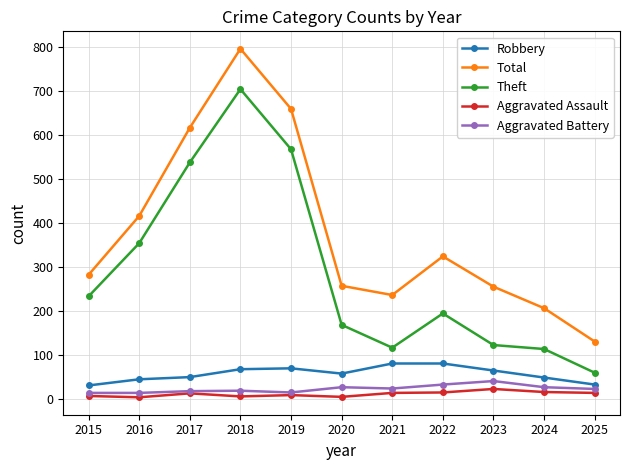

What is the smallest value displayed?

3